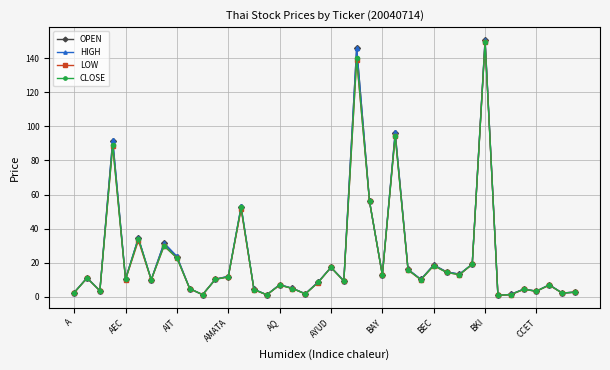

True or false: OPEN has more than 1 points higher than both neighbors.

True